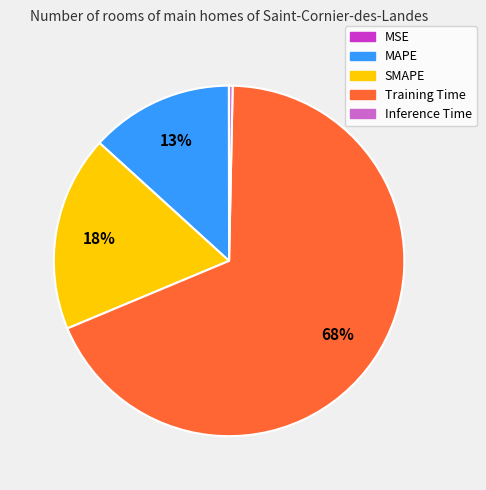

To the nearest percent, what portion does MAPE represent?

13%